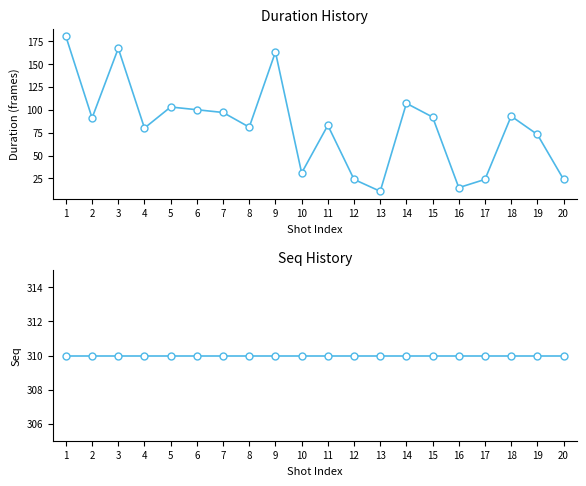

What is the smallest value displayed?

11